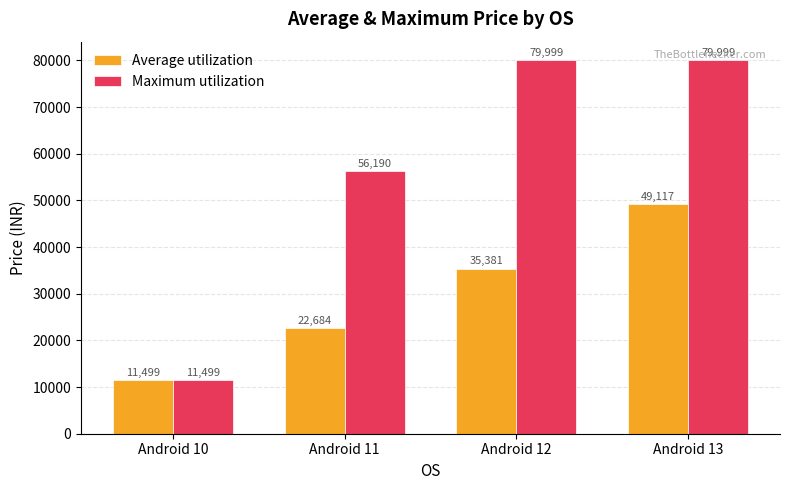

Which series has the largest range (max minus min)?

Maximum utilization